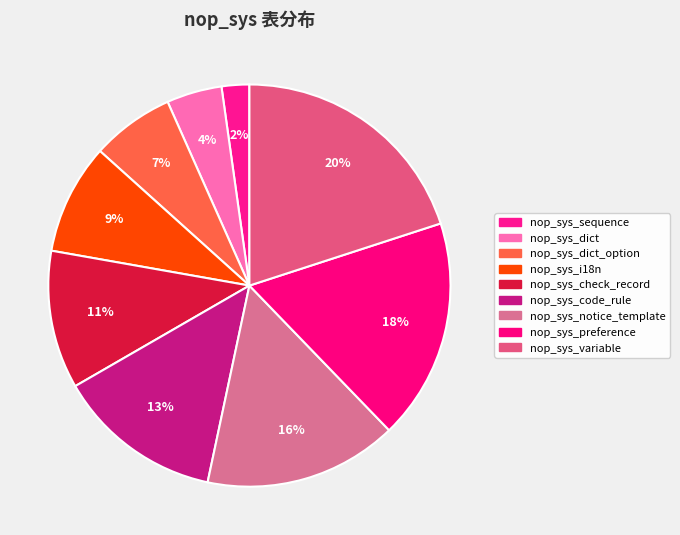

To the nearest percent, what percentage of the pie is nop_sys_preference?

18%